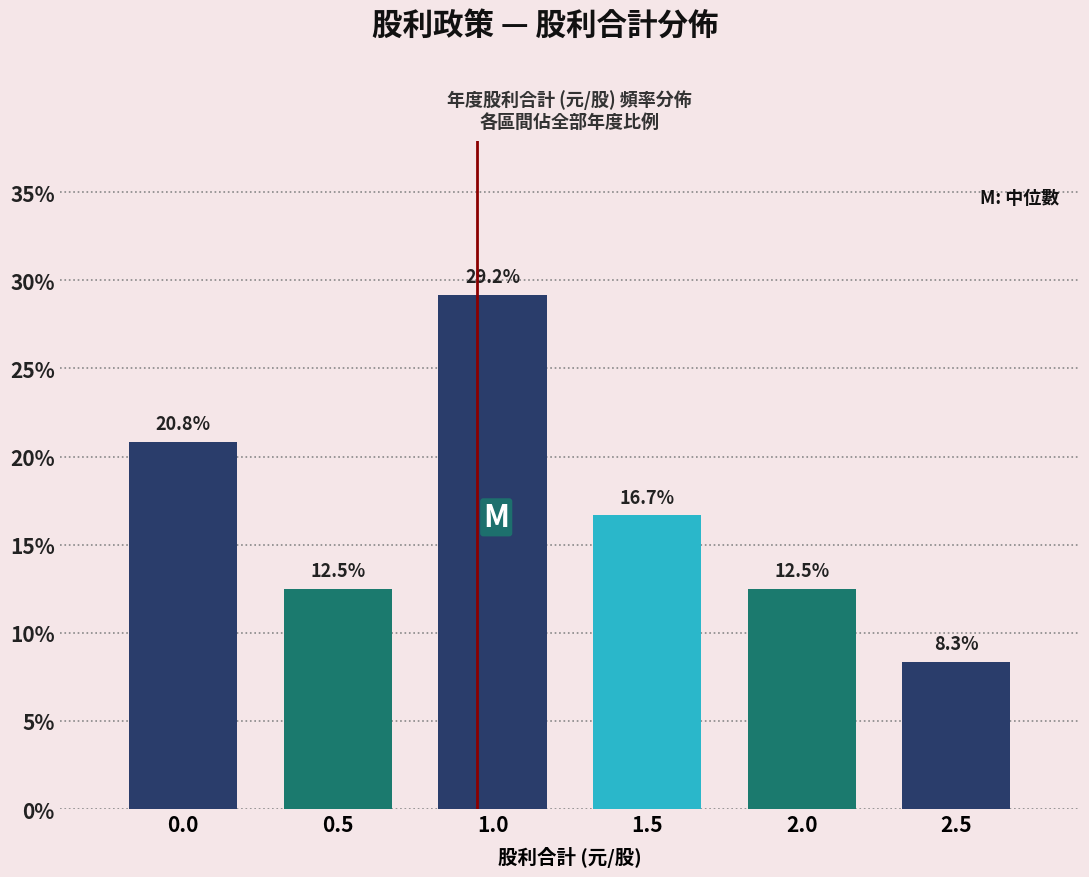

Are the bars horizontal?

No